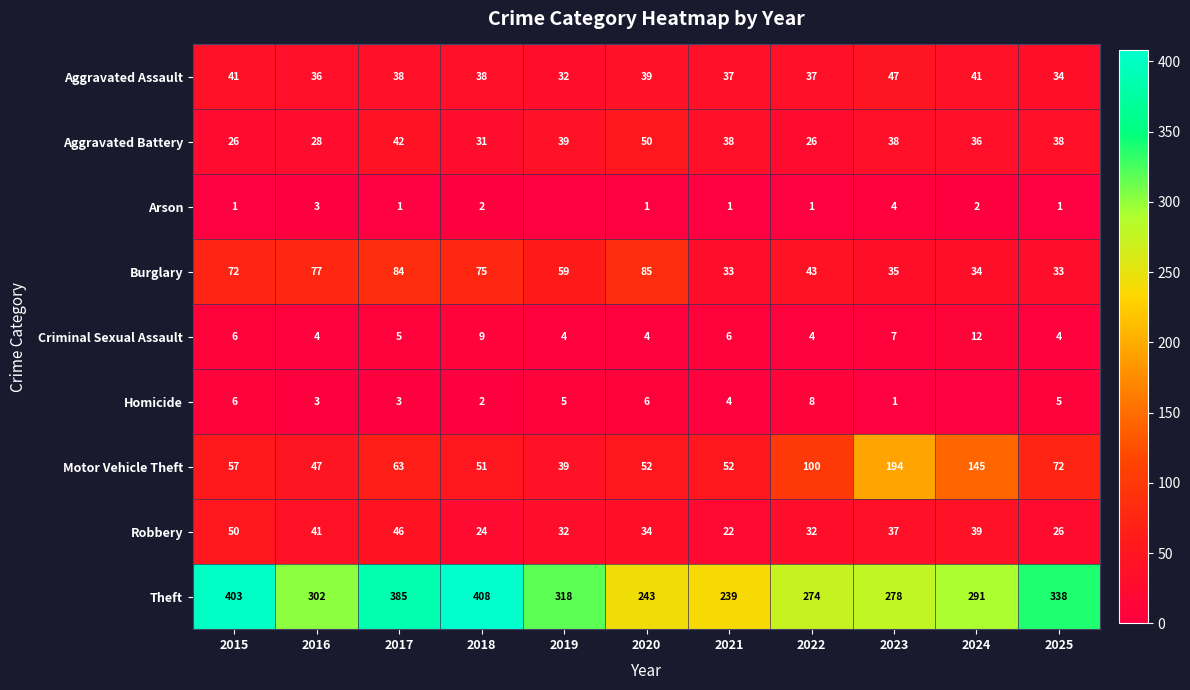

Between 2022 and 2016, which is larger?

2022